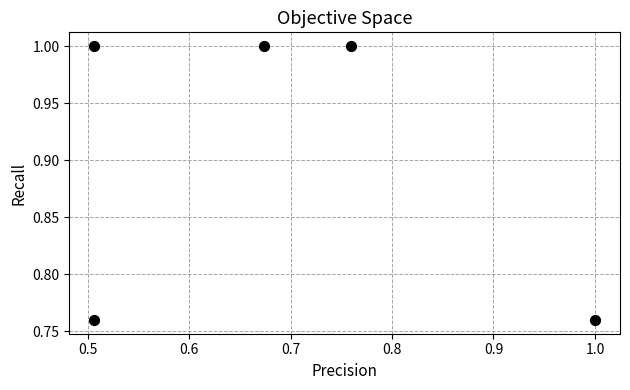

What is the range of X values (max minus min)?

0.5